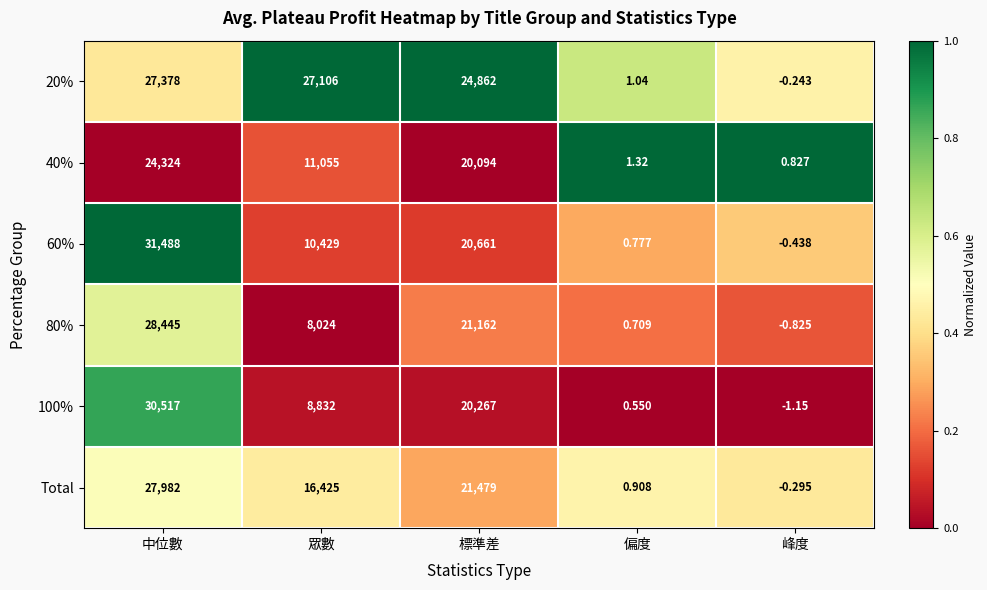

Which series has the largest total across all categories?

20%